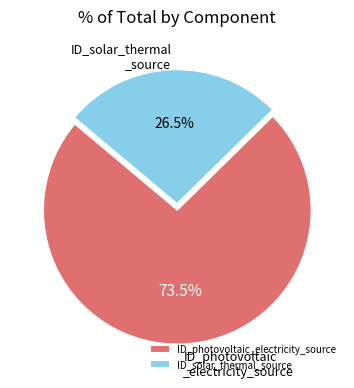

What is the total percentage of ID_photovoltaic_electricity_source and ID_solar_thermal_source?

100.0%